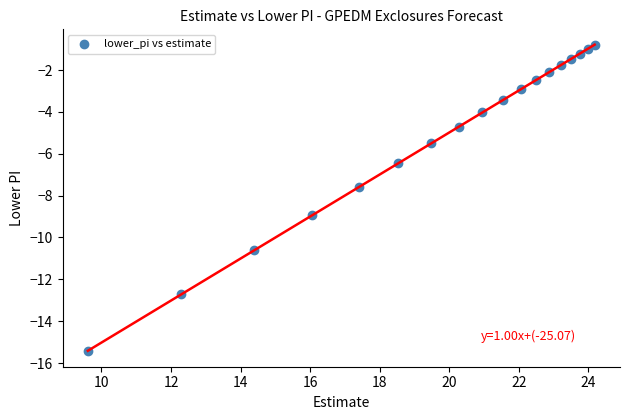

What Y value in the scatter plot is closest to -8?

-7.6